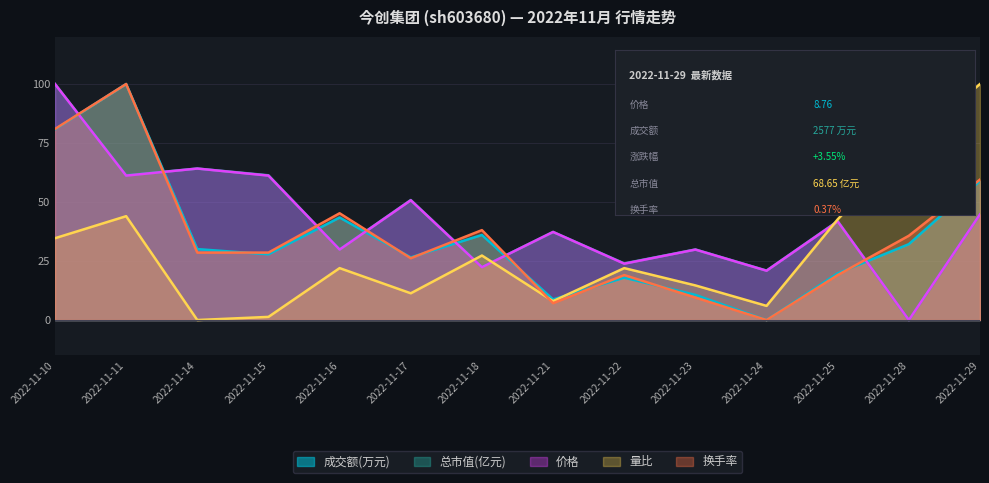

How many interior local valleys does the 换手率 series have?

3